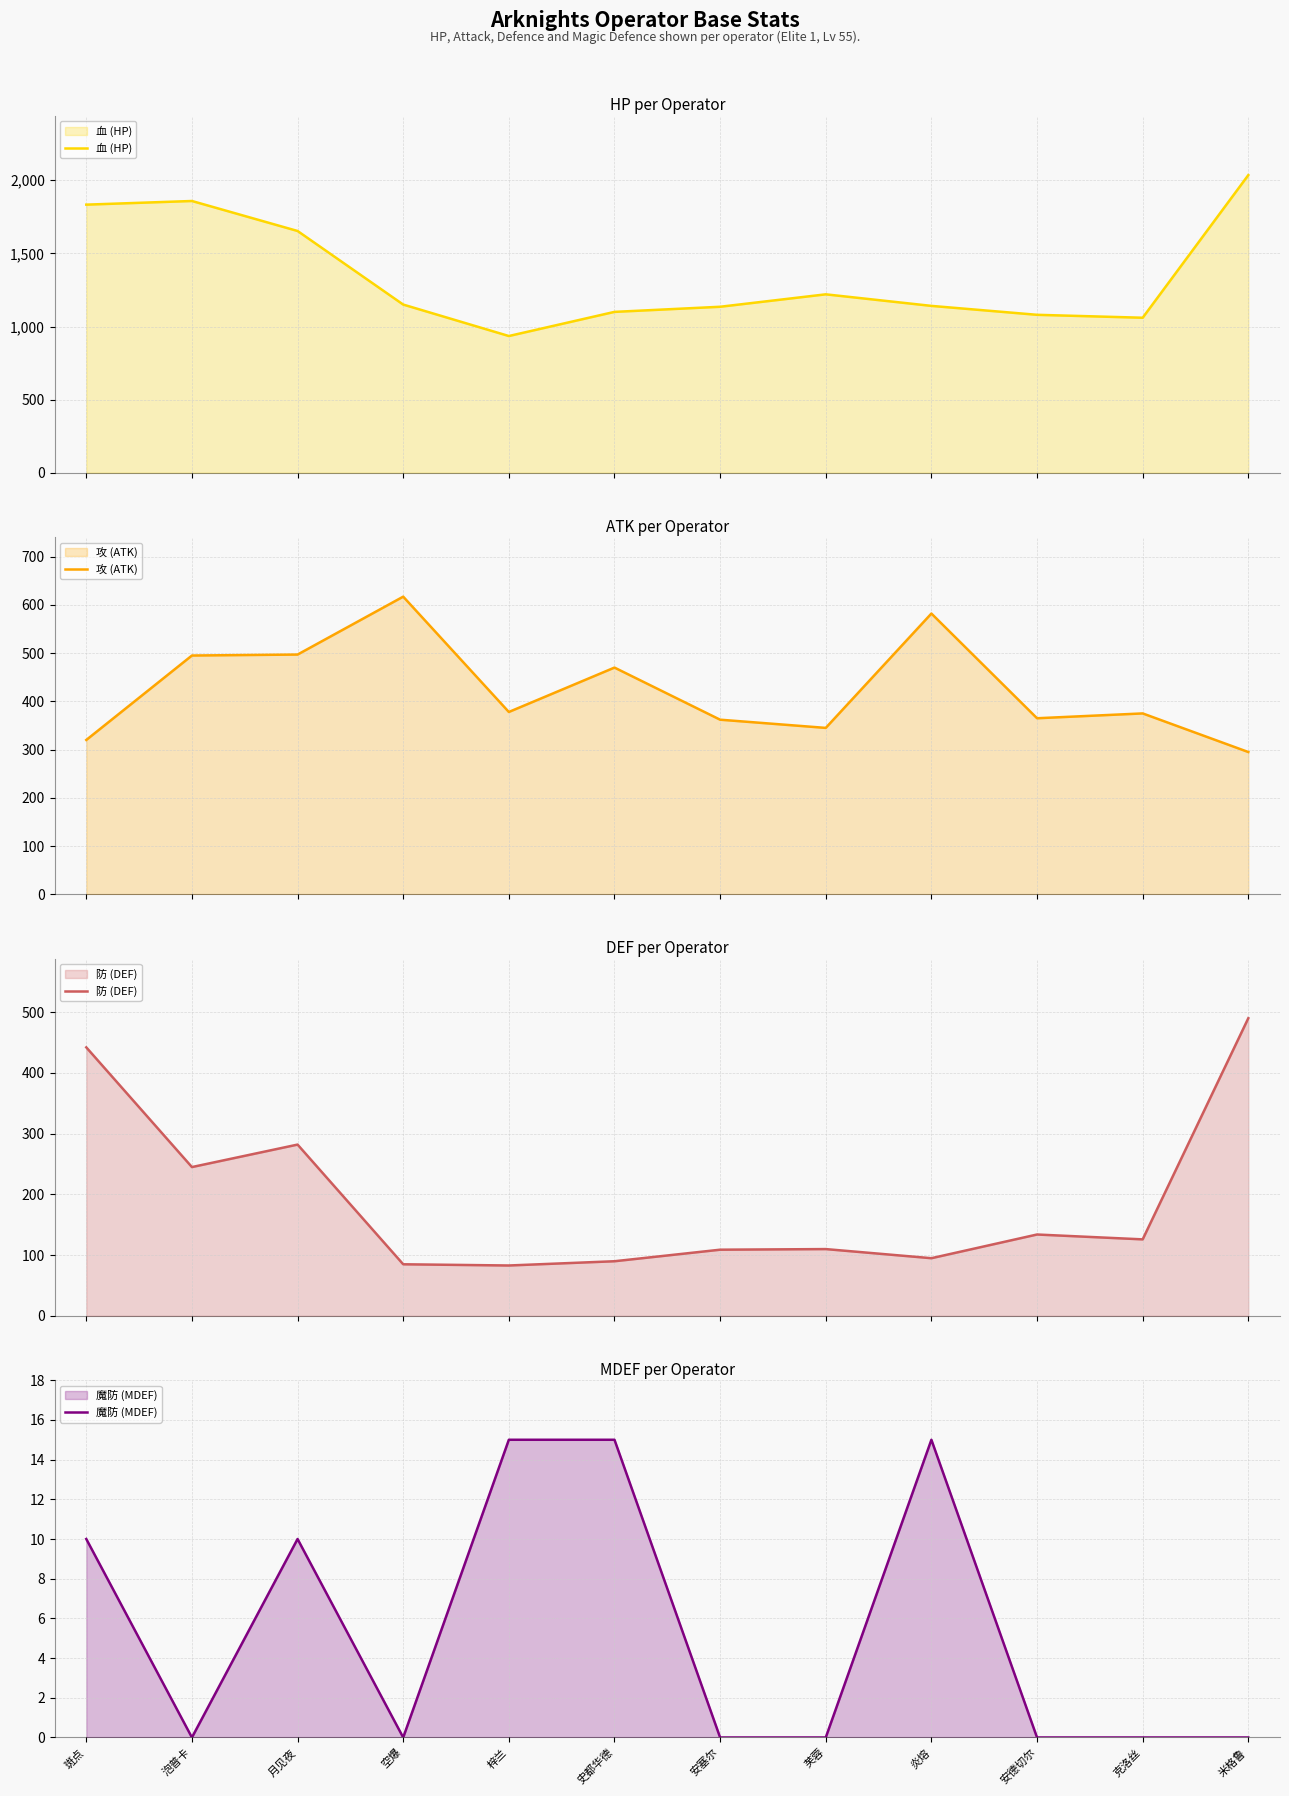

Where is the first local maximum for 防 (DEF)?

月见夜